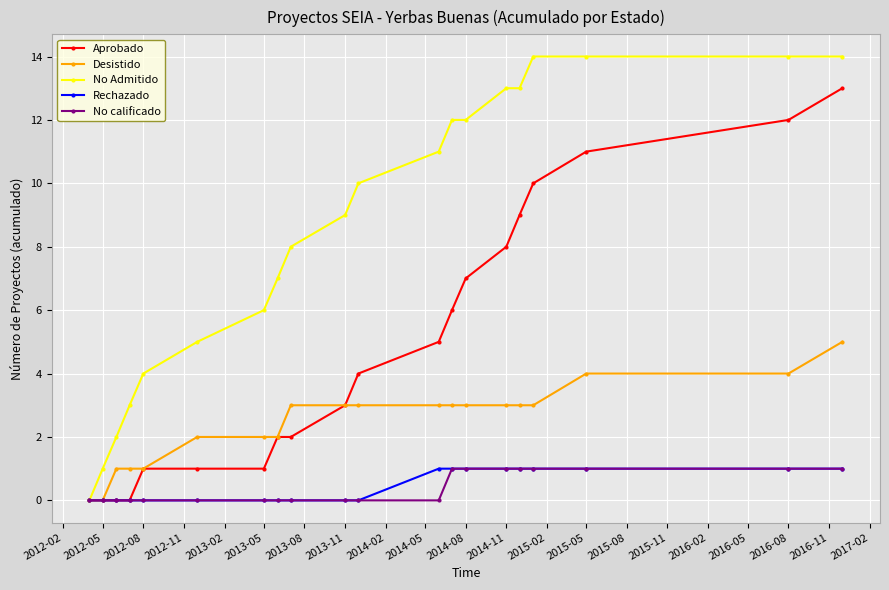

How many lines are shown in the chart?

5